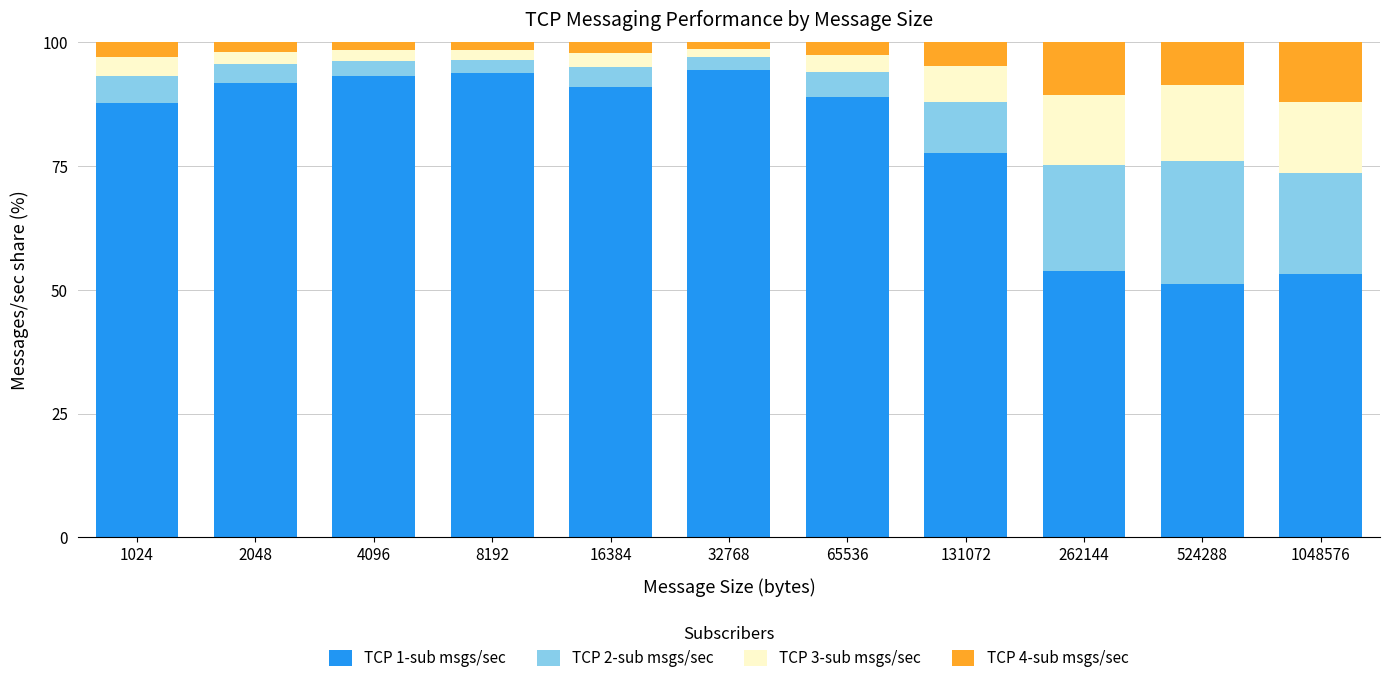

What is the minimum value for TCP 1-sub msgs/sec?

51.2